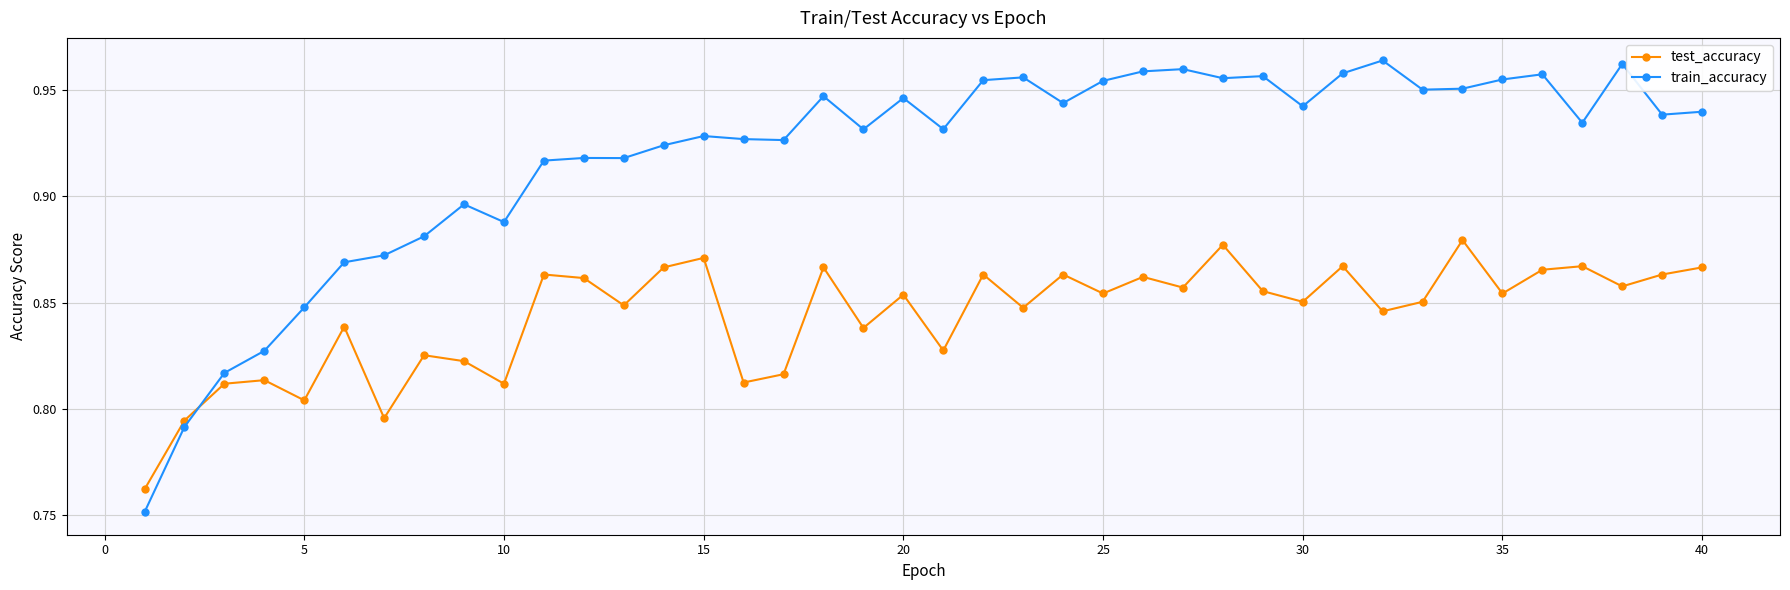

True or false: test_accuracy has more than 1 points higher than both neighbors.

True